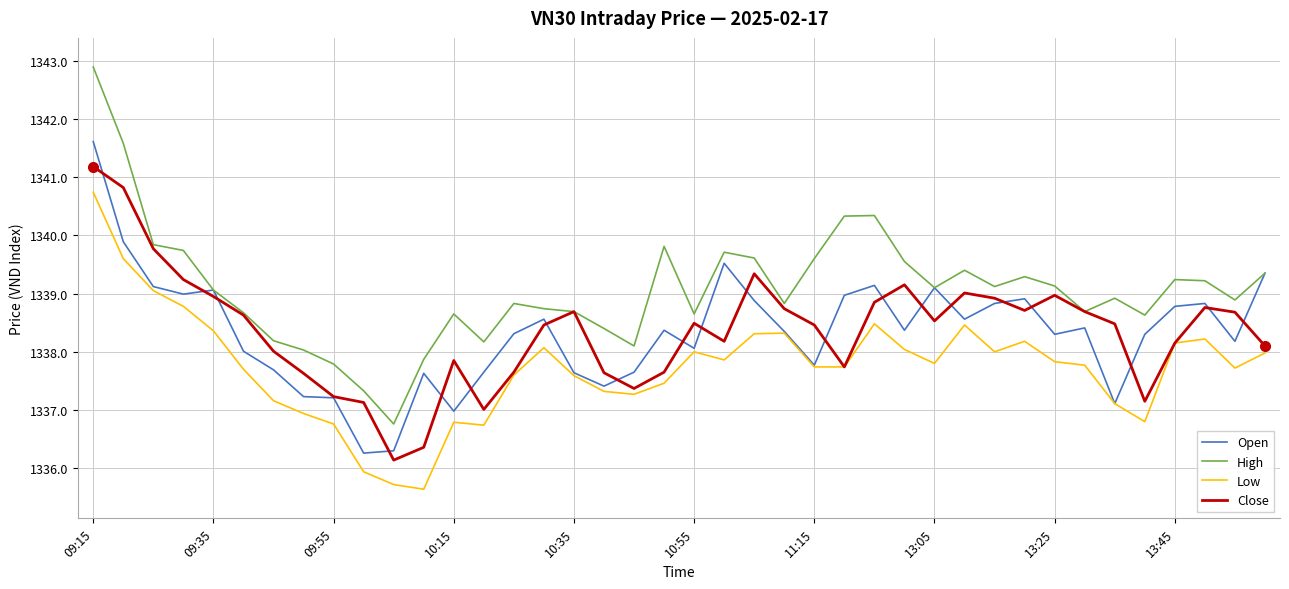

Does the chart display data point markers on the line(s)?

No